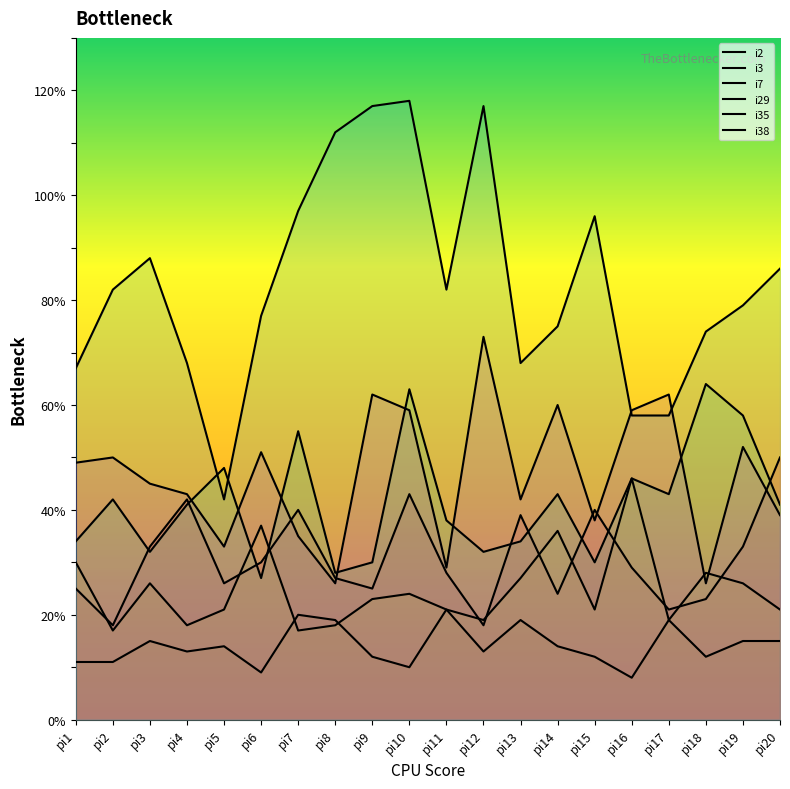

What value does the i7 series have at pi2, to the nearest 10?

20